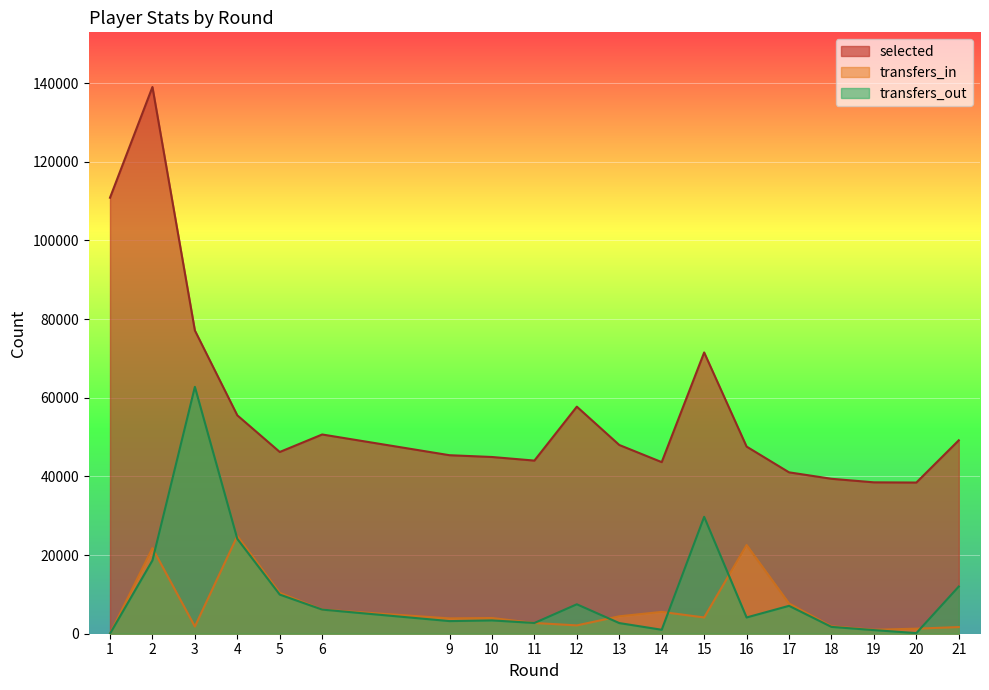

Between which two adjacent categories do transfers_in and transfers_out first intersect?

2 and 3